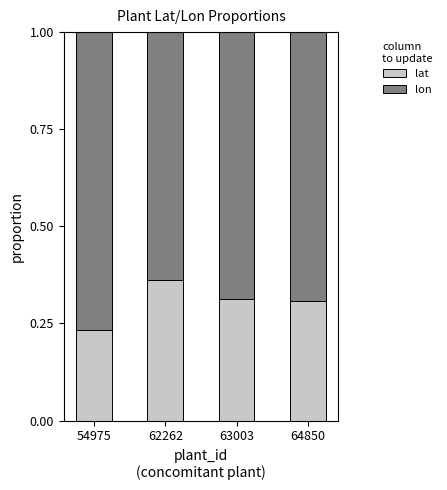

Which category has the lowest value in the lat series?

54975